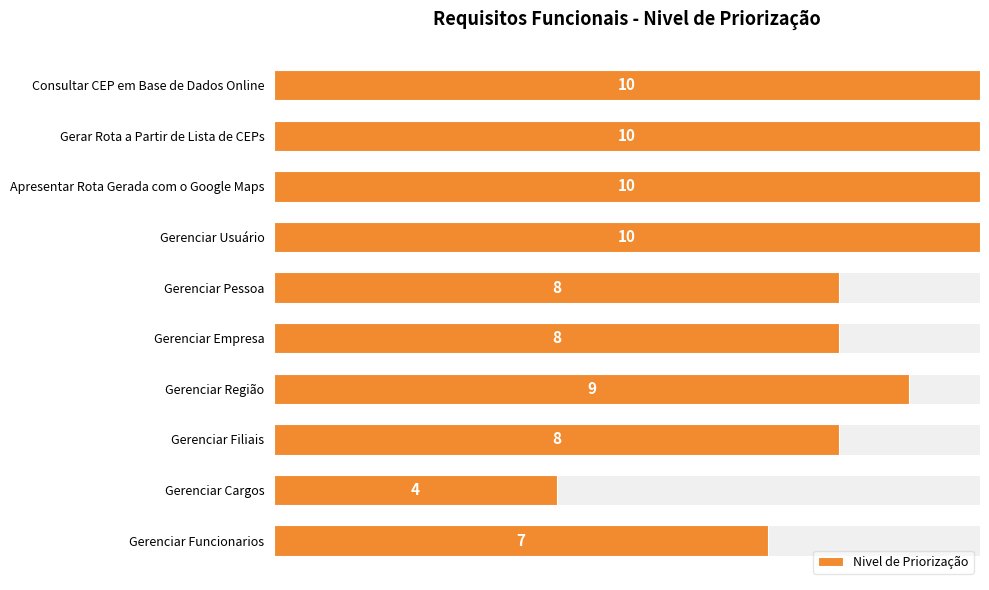

Is it true that the value at Gerenciar Filiais is 8?

True